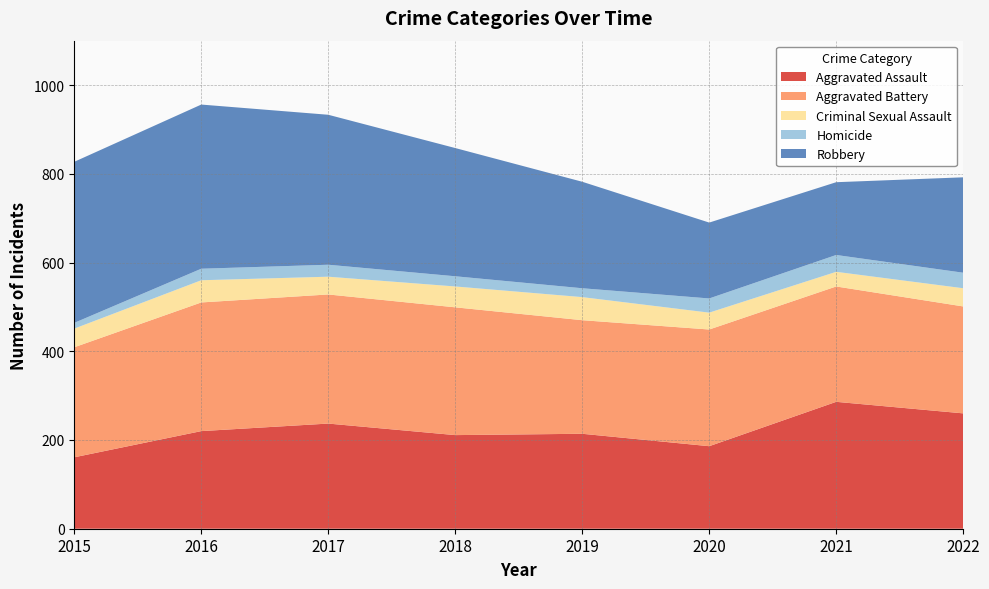

Reading left to right, transcribe all the data shown in this chart.

Aggravated Assault: 2015=161	2016=220	2017=237	2018=211	2019=214	2020=186	2021=286	2022=260
Aggravated Battery: 2015=248	2016=290	2017=291	2018=288	2019=256	2020=263	2021=260	2022=241
Criminal Sexual Assault: 2015=42	2016=50	2017=40	2018=47	2019=52	2020=38	2021=33	2022=41
Homicide: 2015=13	2016=26	2017=27	2018=23	2019=20	2020=32	2021=38	2022=35
Robbery: 2015=363	2016=370	2017=338	2018=289	2019=240	2020=171	2021=164	2022=215